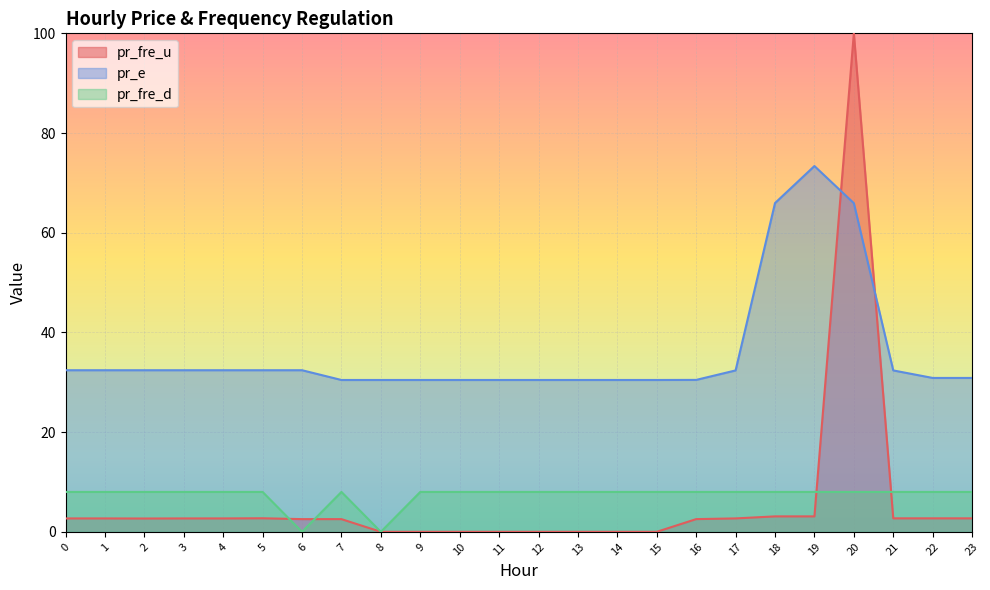

How many lines are shown in the chart?

3